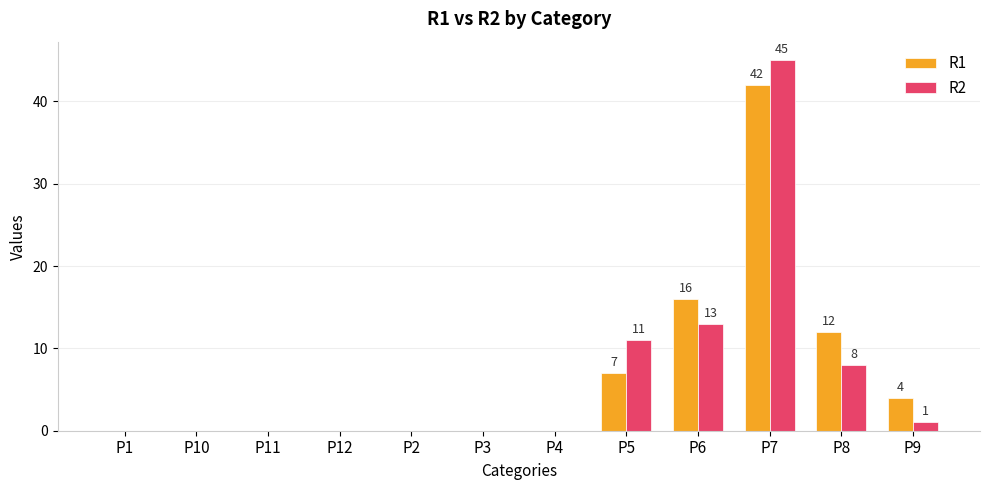

What is the sum of all R2 values?

78